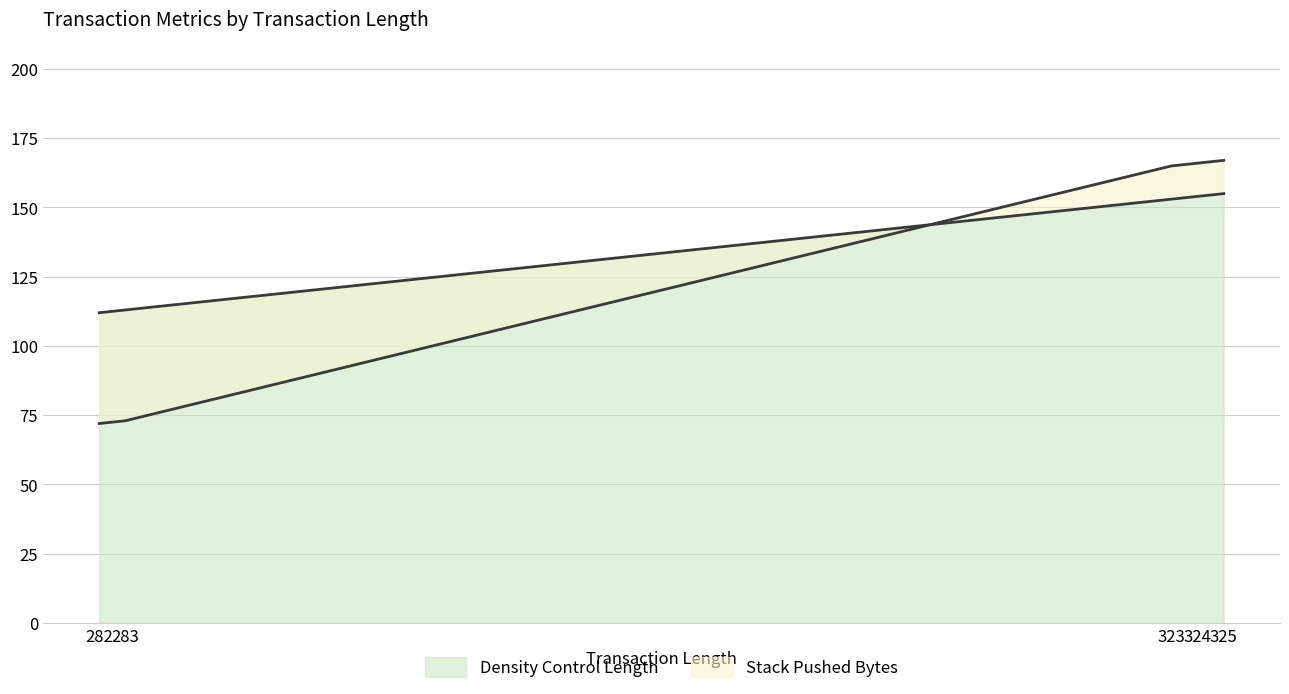

Is it true that Density Control Length equals 29 at 282?

False